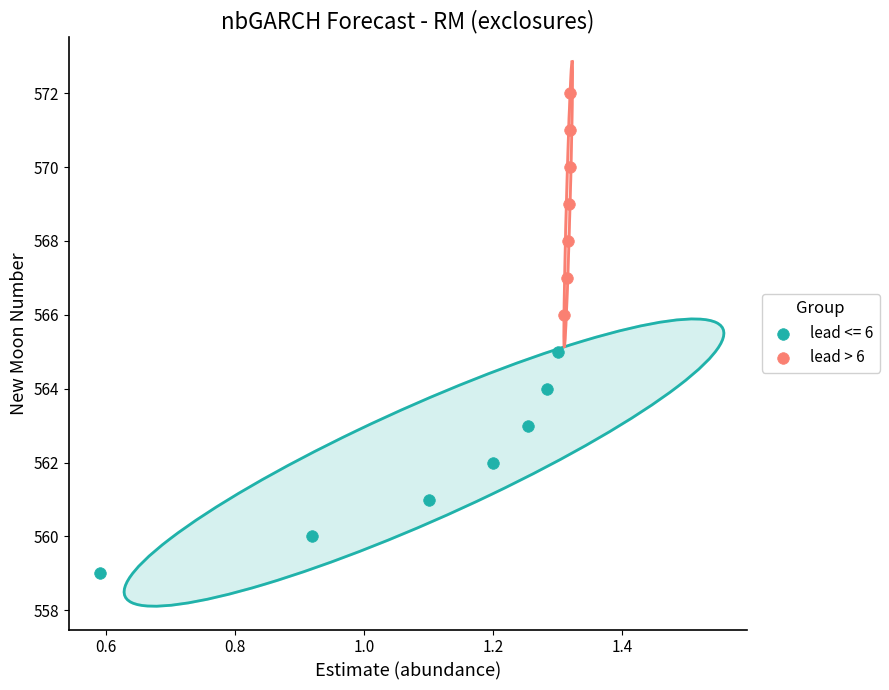

Which series reaches the maximum Y coordinate?

lead > 6